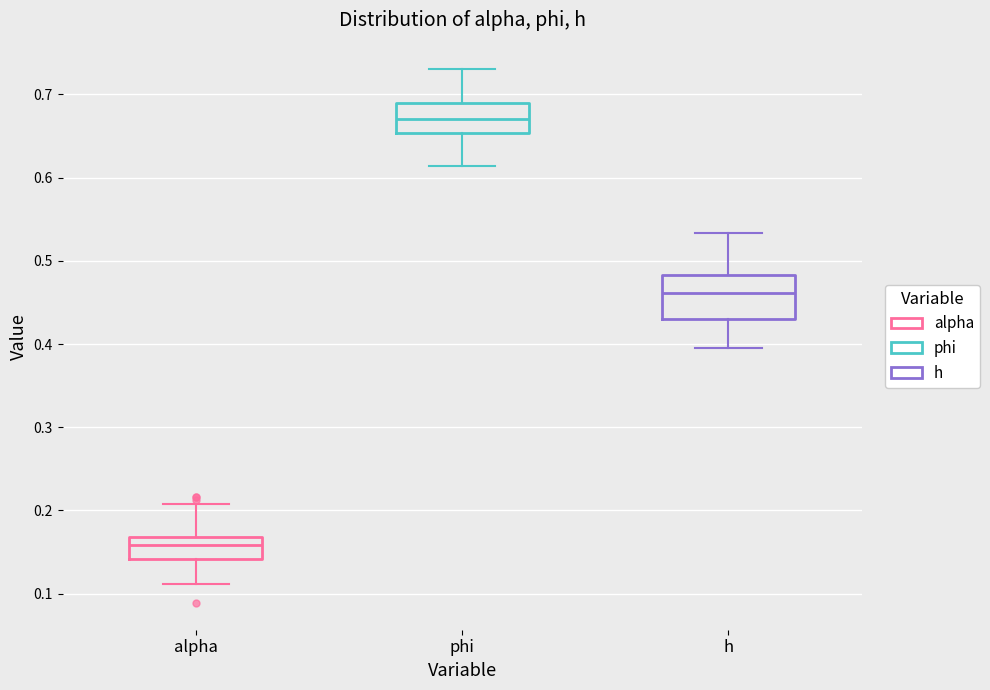

Comparing the boxes themselves (not the whiskers), which one is the tallest?

h